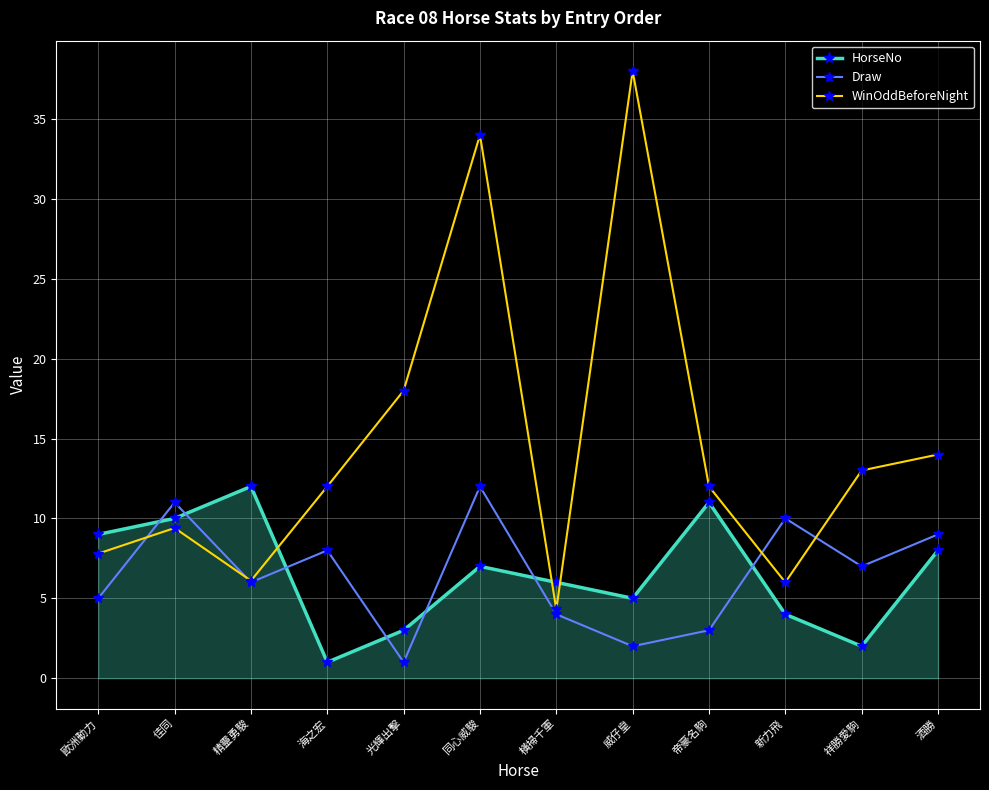

What is the difference between the maximum and second lowest values in the WinOddBeforeNight series?

32.0